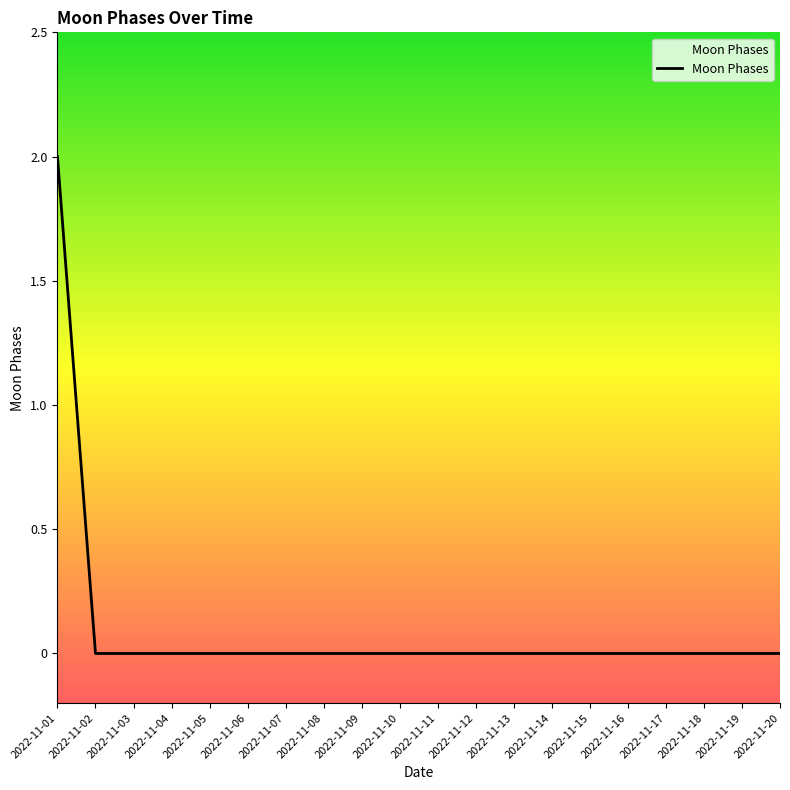

Reading right to left, list all the values displayed in this chart.

2022-11-20=0	2022-11-19=0	2022-11-18=0	2022-11-17=0	2022-11-16=0	2022-11-15=0	2022-11-14=0	2022-11-13=0	2022-11-12=0	2022-11-11=0	2022-11-10=0	2022-11-09=0	2022-11-08=0	2022-11-07=0	2022-11-06=0	2022-11-05=0	2022-11-04=0	2022-11-03=0	2022-11-02=0	2022-11-01=2